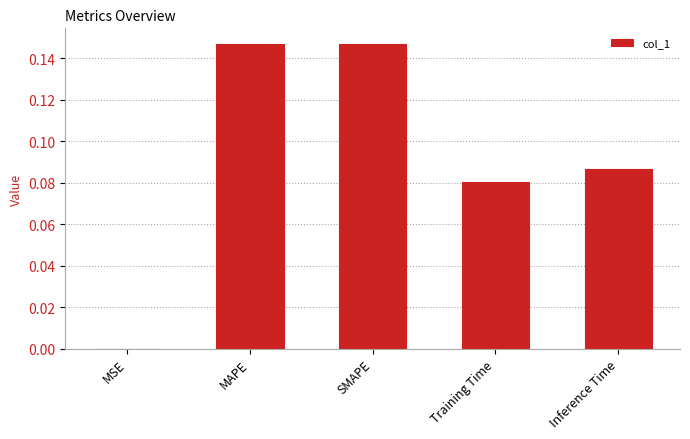

The chart shows a value of 0.0 at SMAPE. True or false?

False